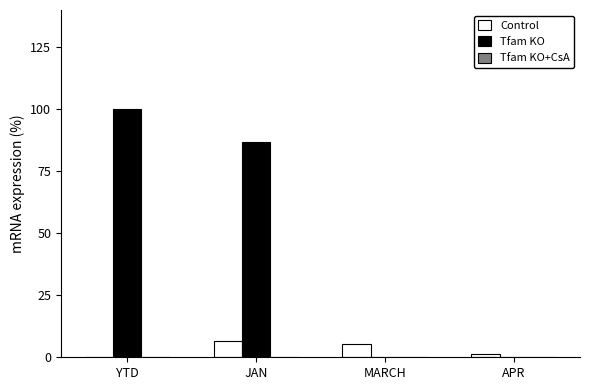

Which series changed the most between YTD and APR?

Tfam KO